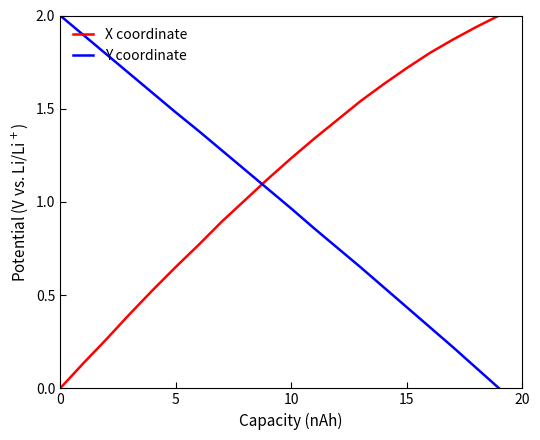

List the series in order of their overall mean, lowest first.

Y coordinate, X coordinate